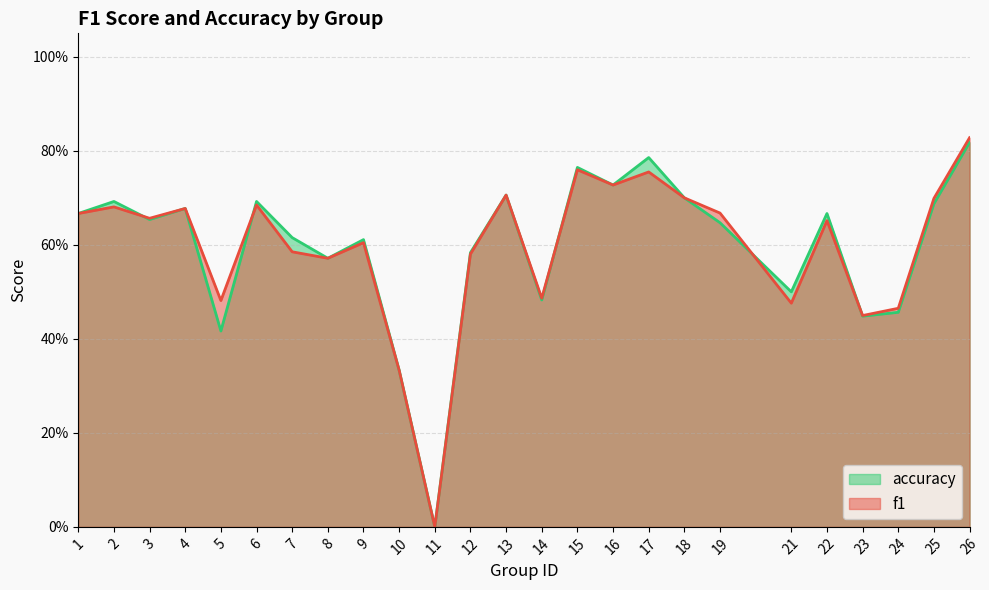

Is it true that accuracy equals 0.6 at 9?

True